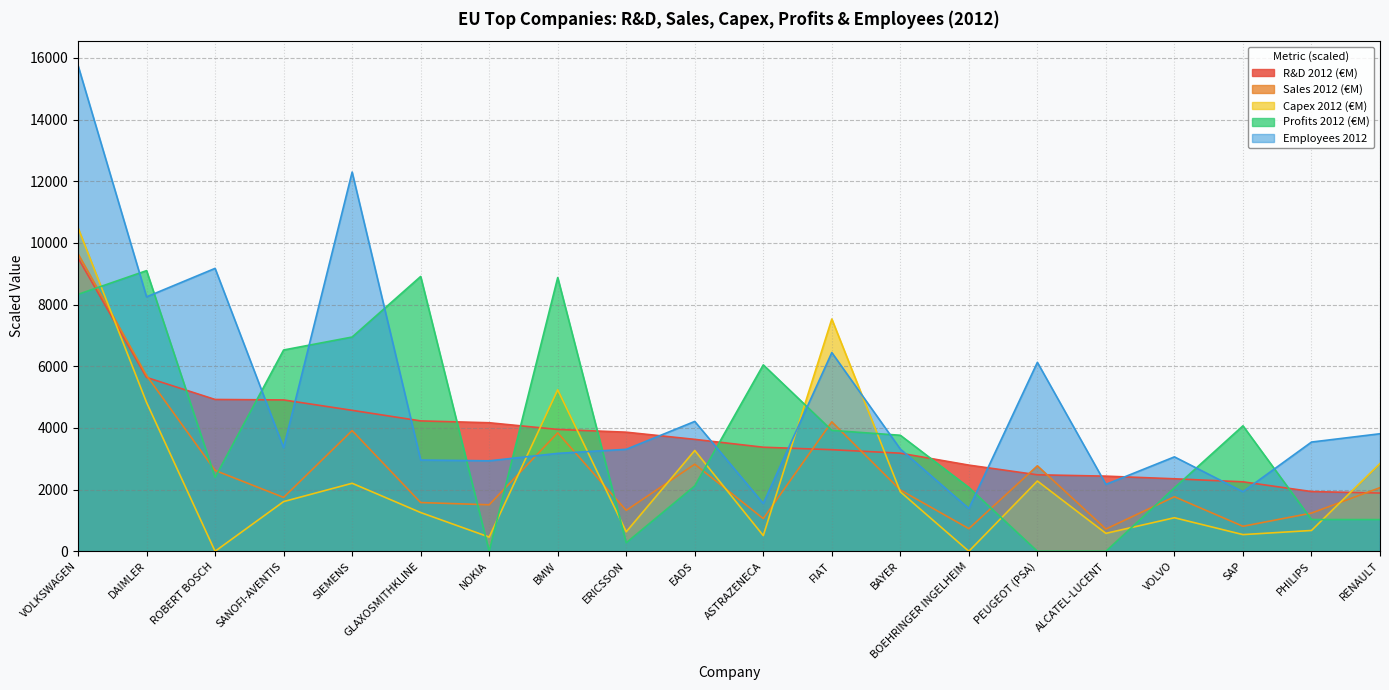

What is the difference between the maximum and second lowest values in the Employees 2012 series?

14206.3